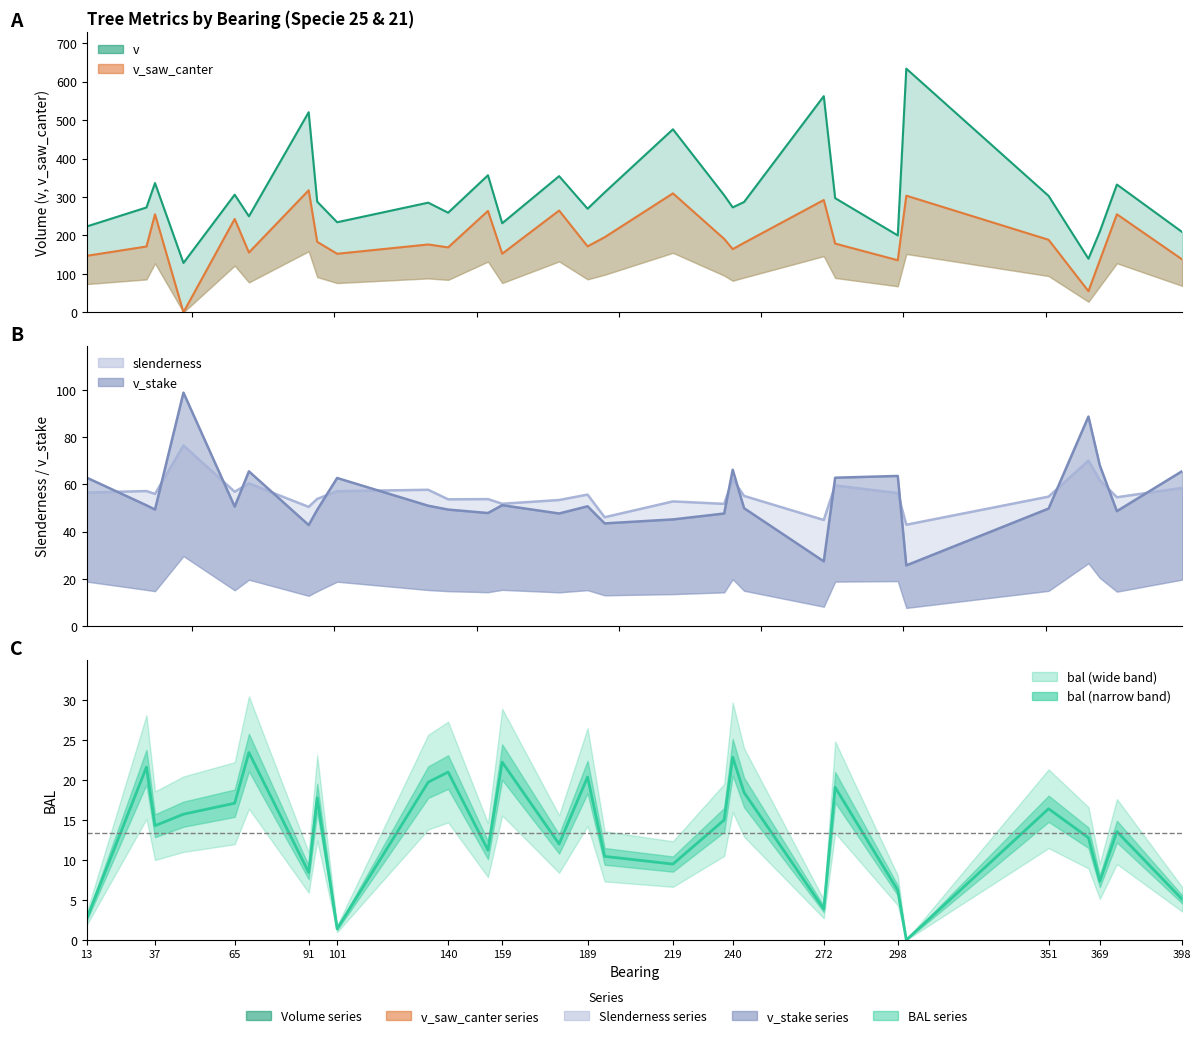

How many categories are shown in the chart?

29